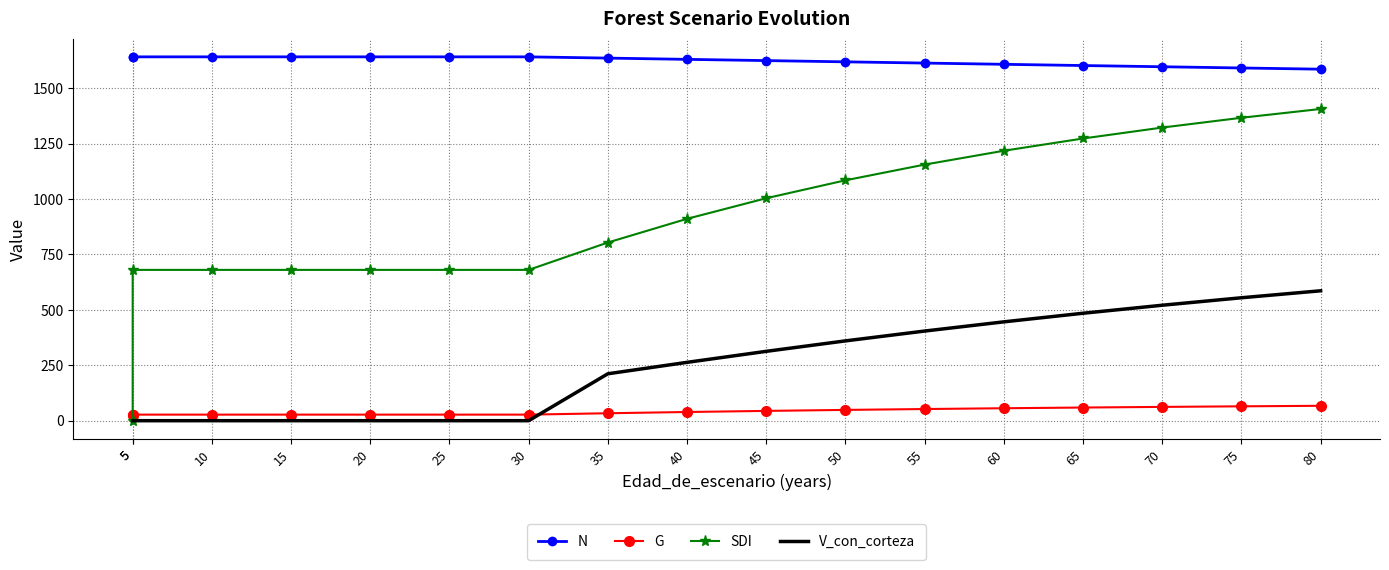

At which category is the sum across all series the highest?

80